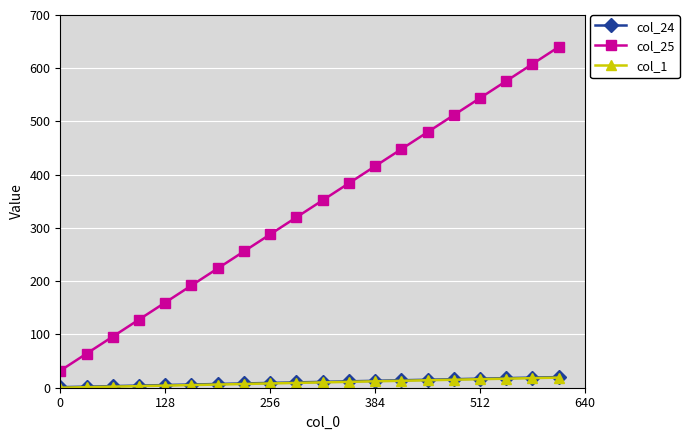

What are all the series names shown in the legend?

col_24, col_25, col_1